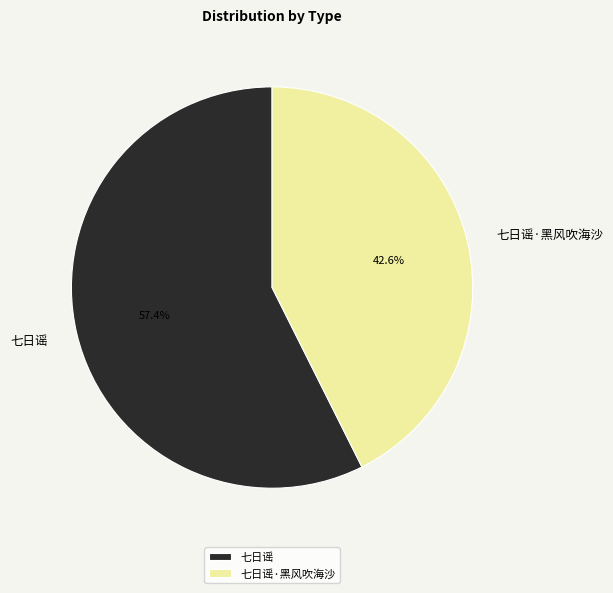

To the nearest percent, what portion does 七日谣 represent?

57%